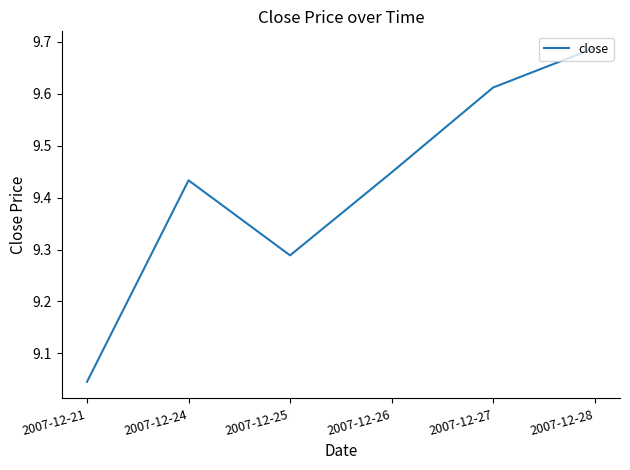

At which category does the data reach its first local peak?

2007-12-24